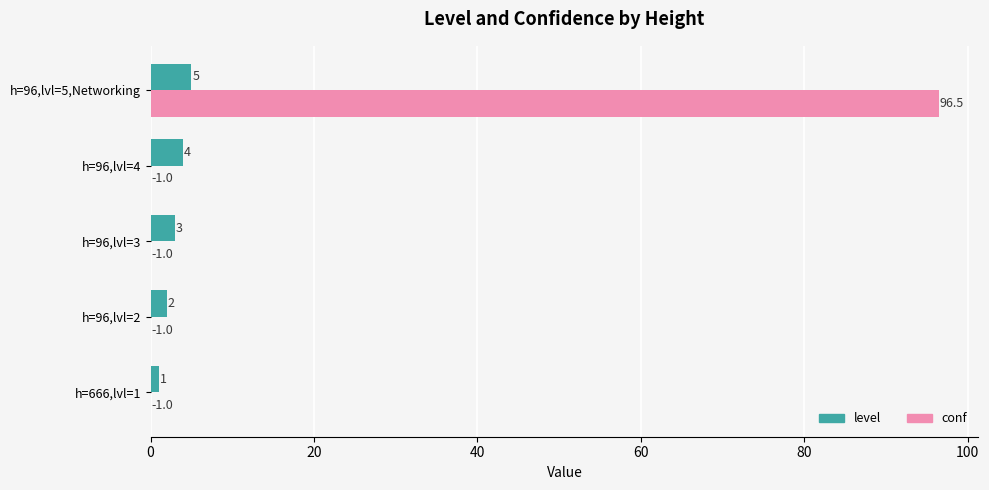

Is the value of level at h=96,lvl=2 greater than the value of conf at h=96,lvl=2?

Yes